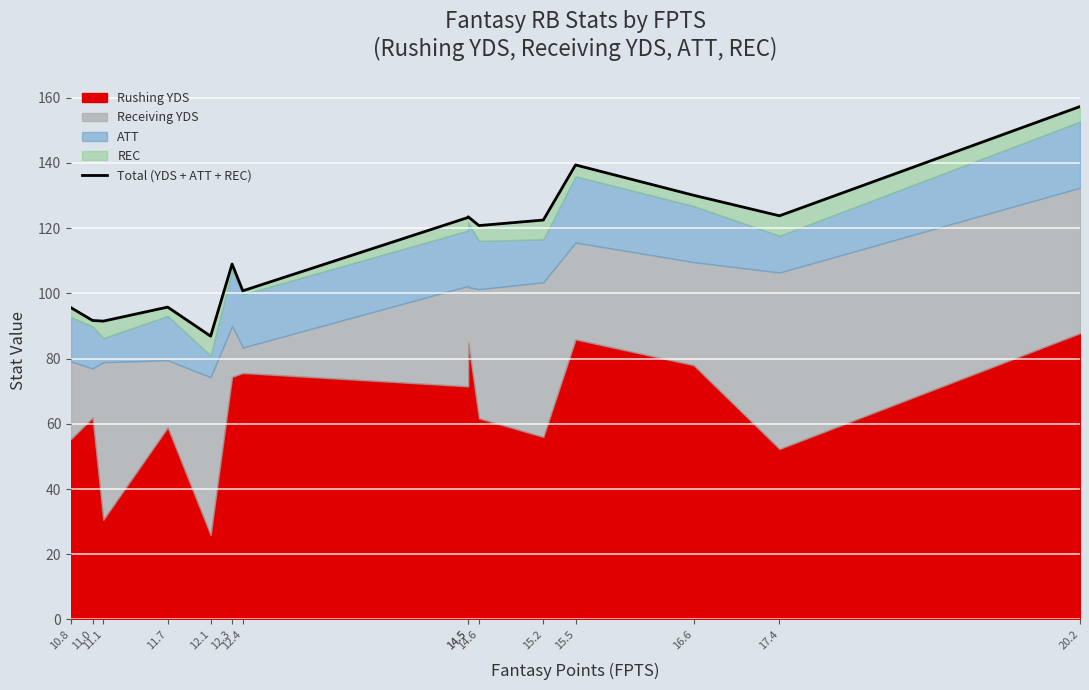

True or false: there are more than 2 points higher than both neighbors.

True